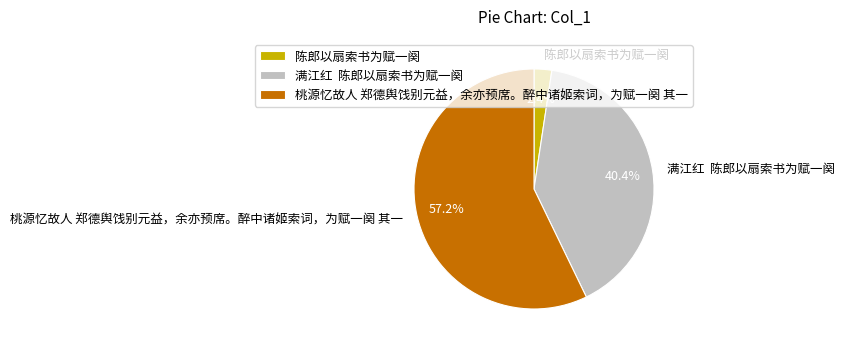

Which category has the smallest portion of the pie?

陈郎以扇索书为赋一阕